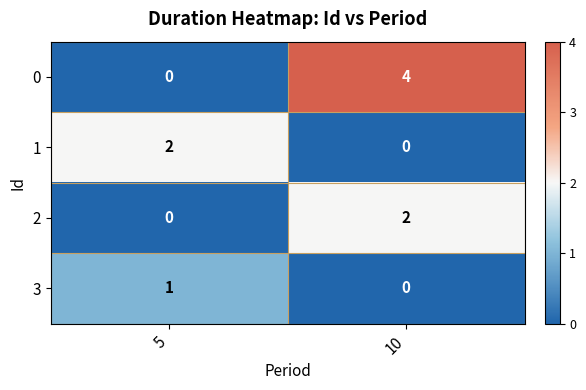

The 1 series shows 0 at 10. True or false?

True